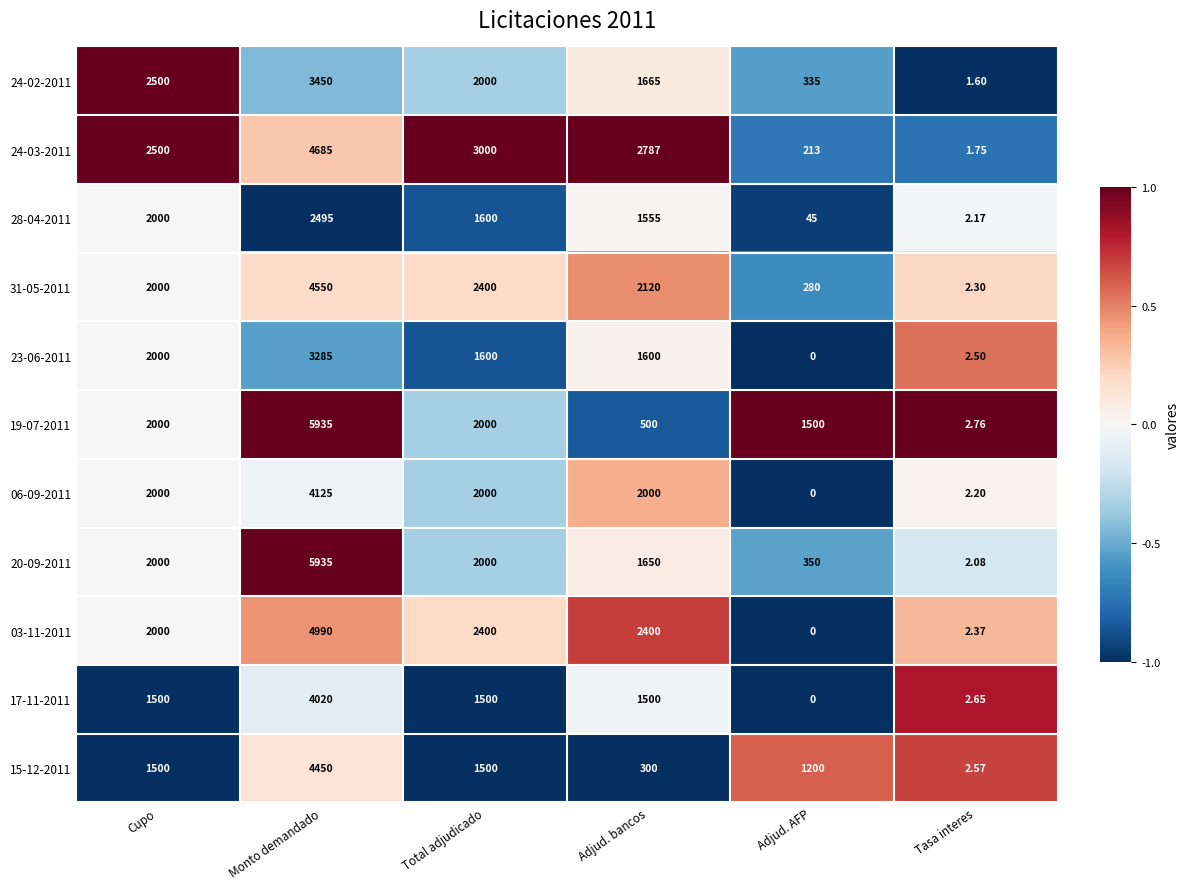

Where does the 23-06-2011 series first go above 1600?

Cupo